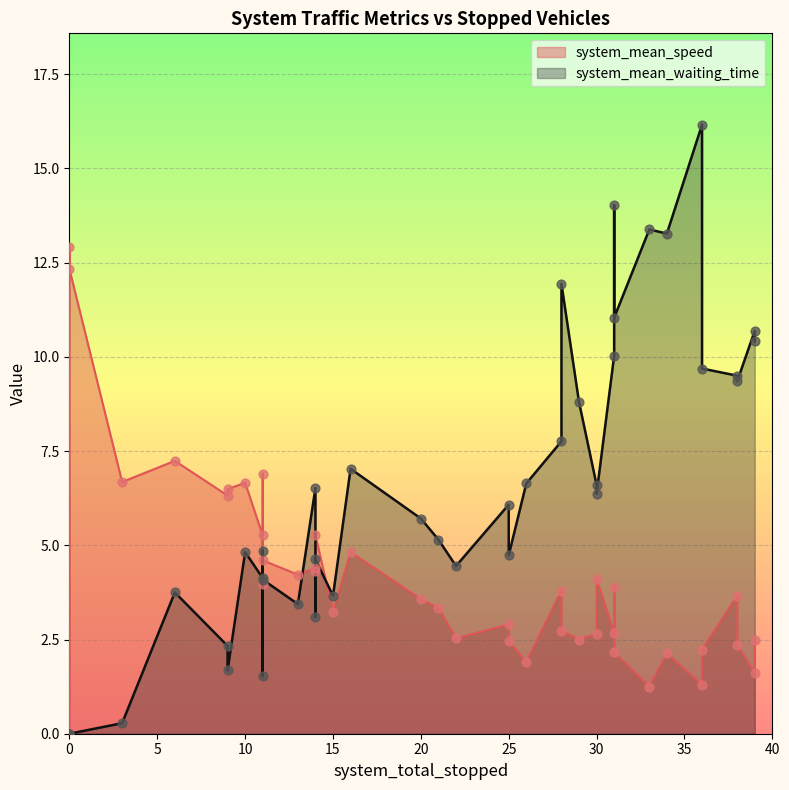

Which series has the largest total across all categories?

system_mean_waiting_time